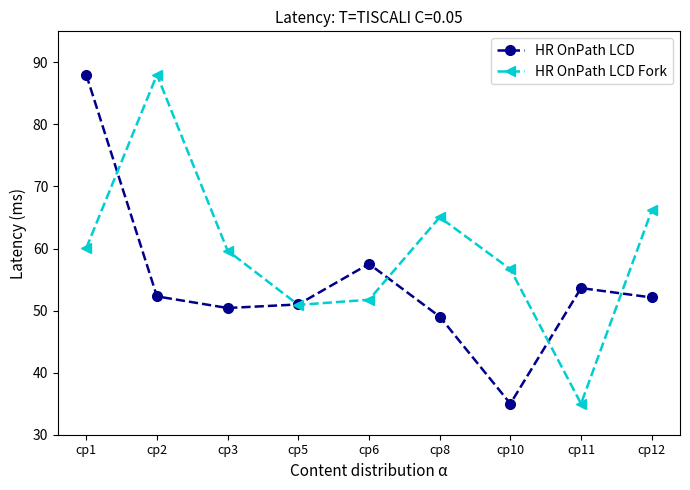

True or false: HR OnPath LCD Fork has a value of 129.2 at cp2.

False